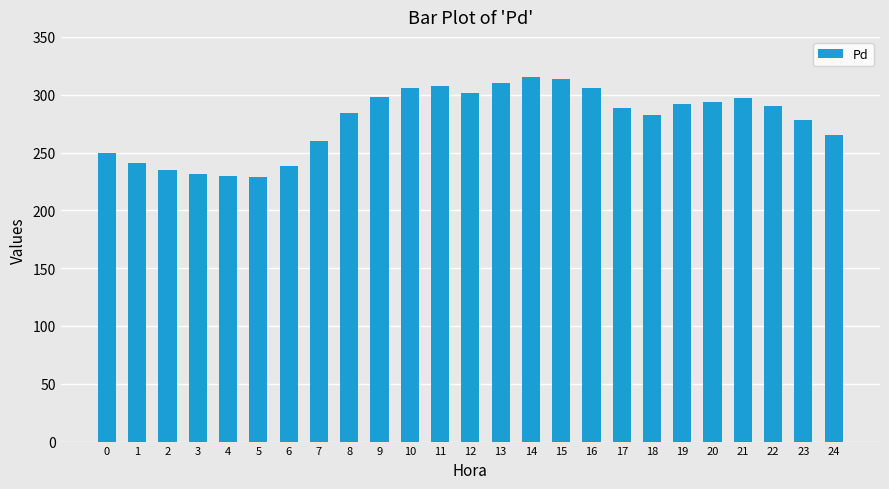

What is the sum of the values at 0 and 19?

541.5